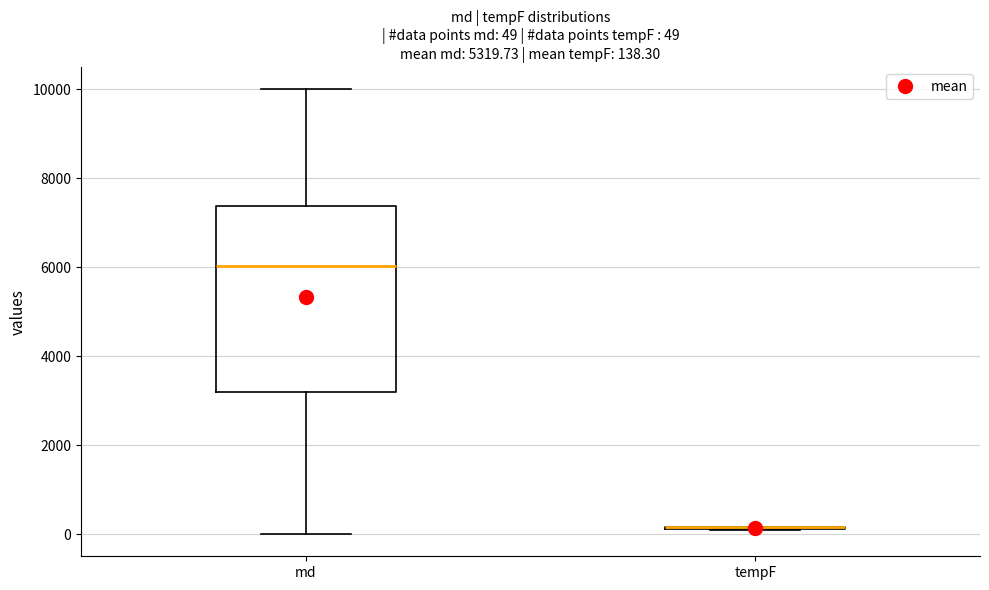

Which box is the tallest, from its lower edge to its upper edge?

md